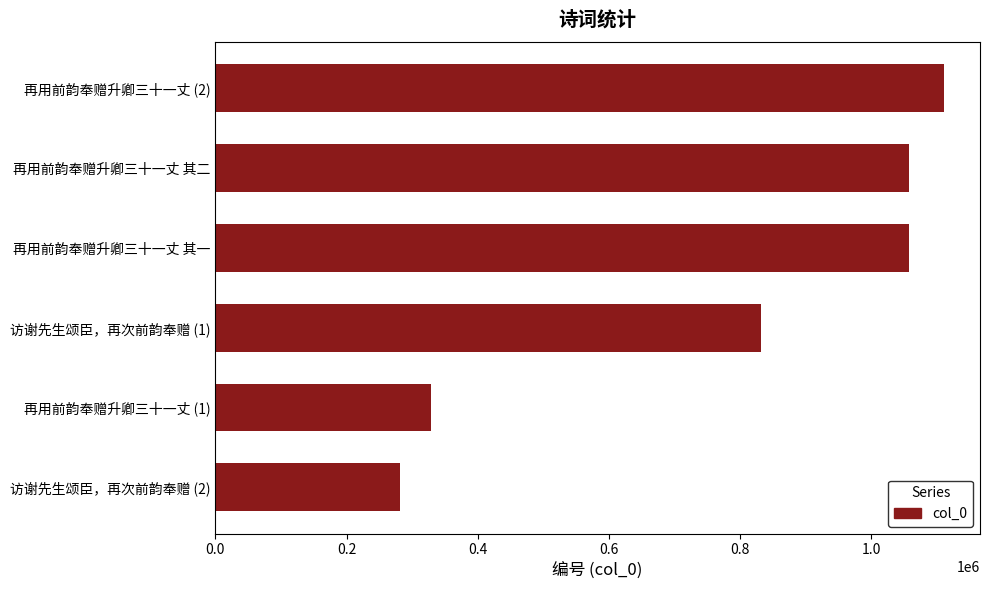

Approximately how many times larger is the value at 再用前韵奉赠升卿三十一丈 (2) compared to 再用前韵奉赠升卿三十一丈 其一?

1.1